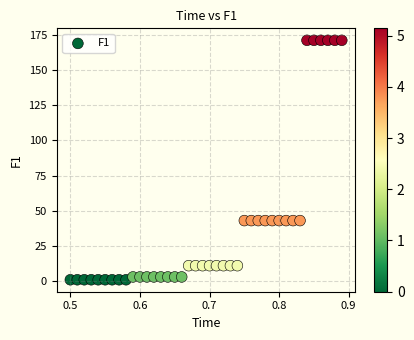

How many data points are displayed?

40